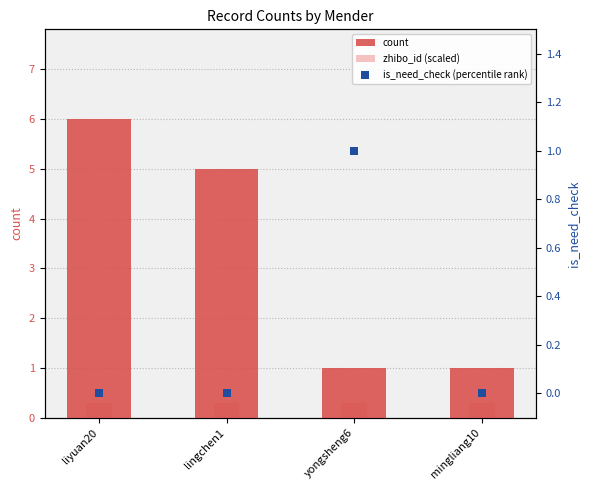

Is the value of zhibo_id (scaled) at liyuan20 greater than the value of count at yongsheng6?

No